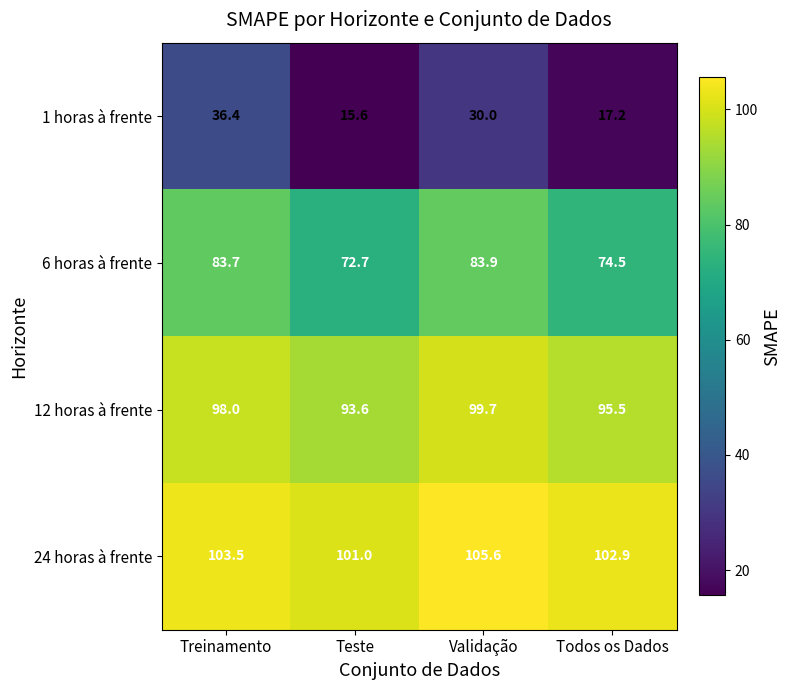

Rank the series by their maximum value, from lowest to highest.

1 horas à frente, 6 horas à frente, 12 horas à frente, 24 horas à frente